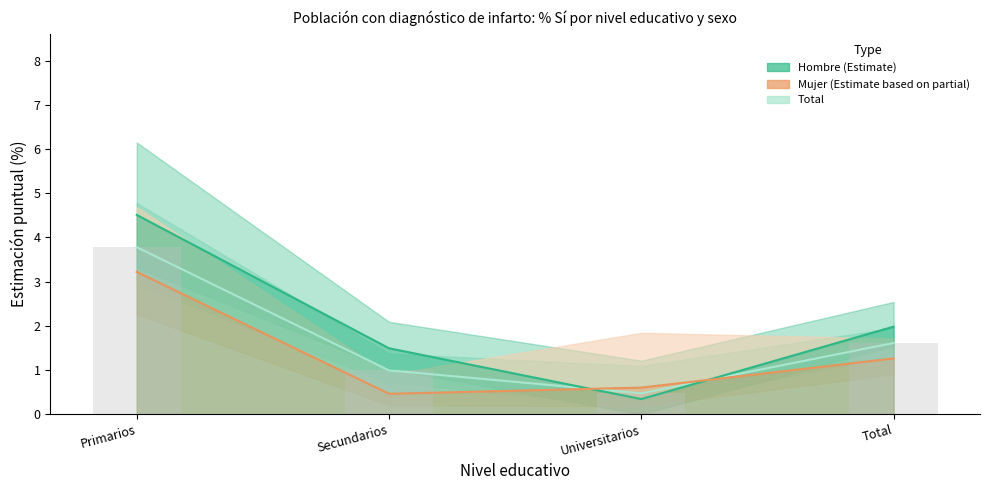

At which label is the value closest to 2?

Total